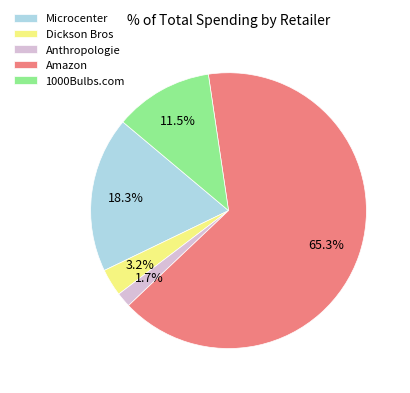

To the nearest percent, what portion does Dickson Bros represent?

3%